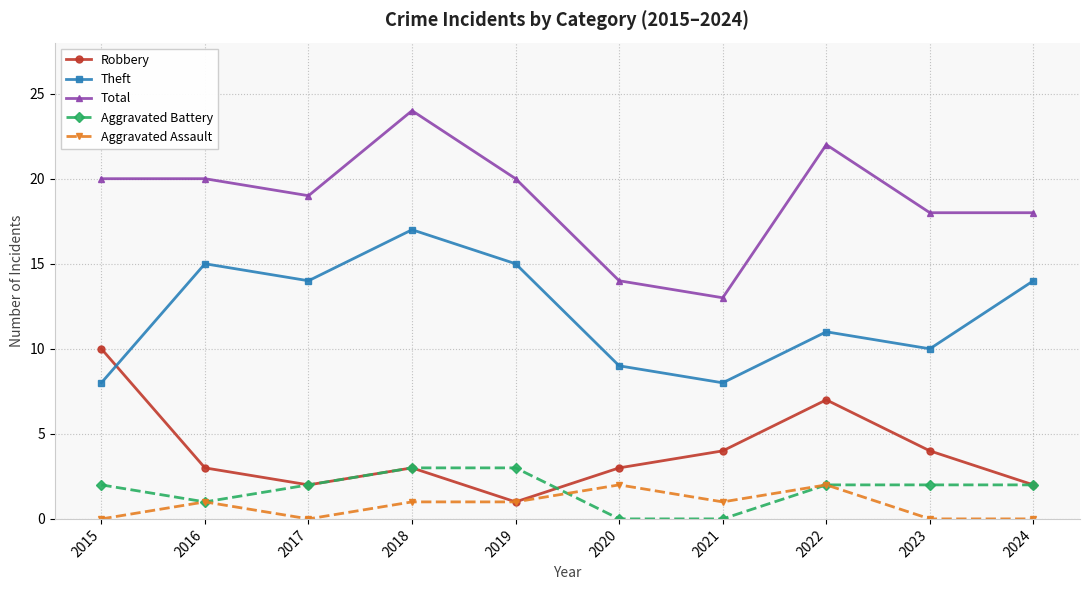

Count the number of categories in the chart.

10